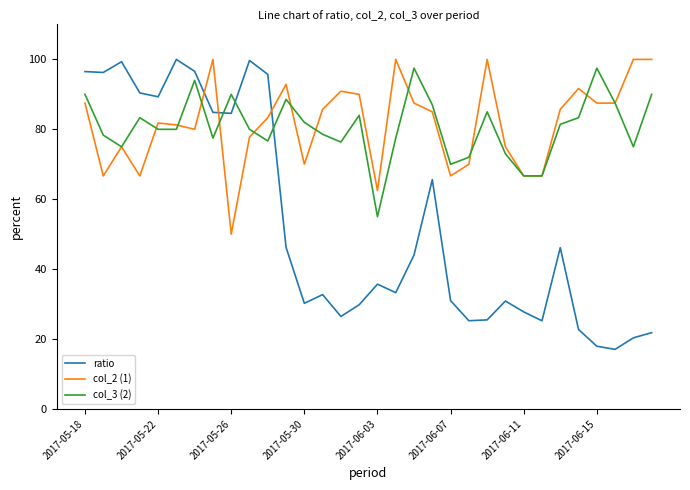

Which series has the widest spread of values?

ratio